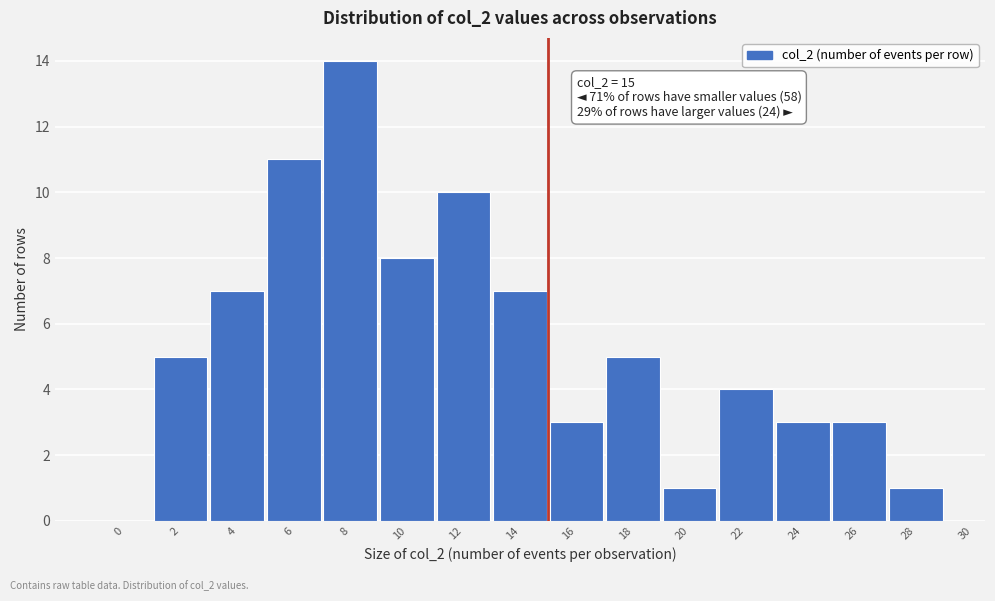

Reading left to right, extract all data points from this chart.

0=0	2=5	4=7	6=11	8=14	10=8	12=10	14=7	16=3	18=5	20=1	22=4	24=3	26=3	28=1